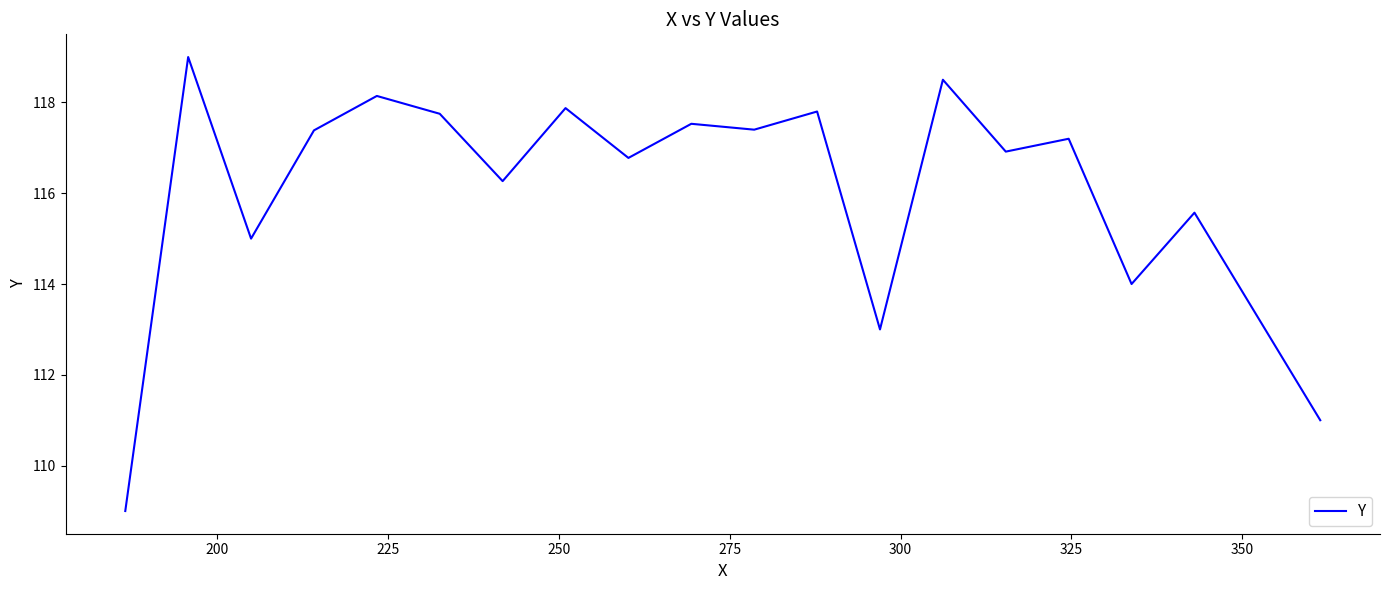

What is the difference between the maximum and minimum values?

10.0